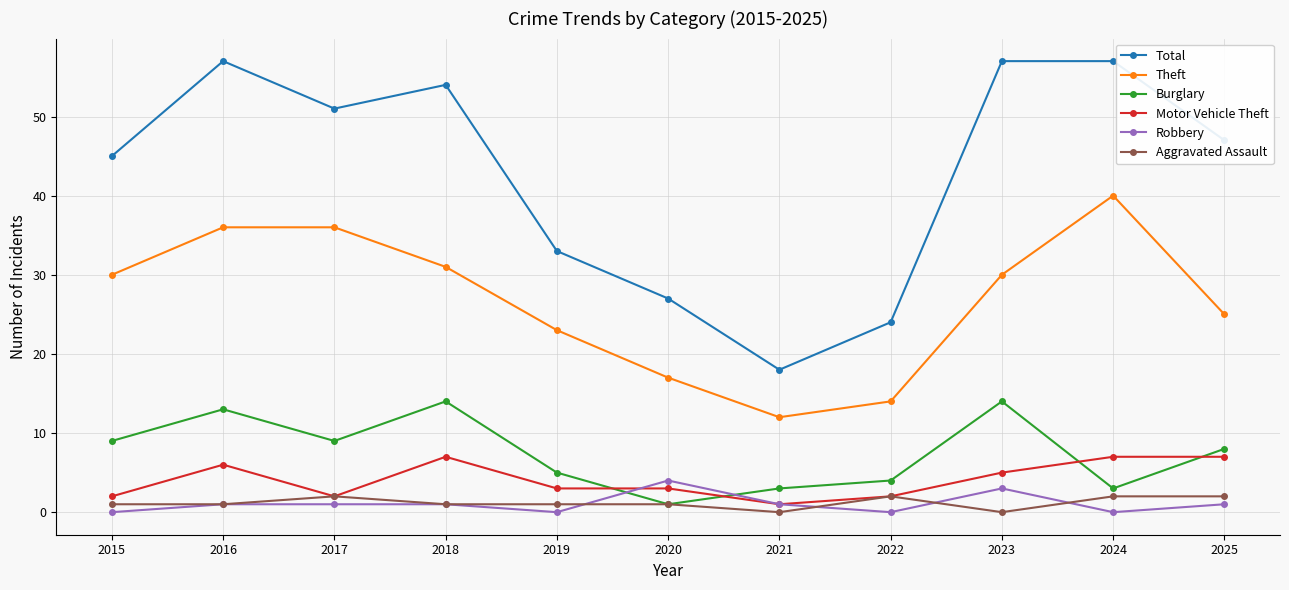

True or false: Aggravated Assault and Total intersect in this chart.

False